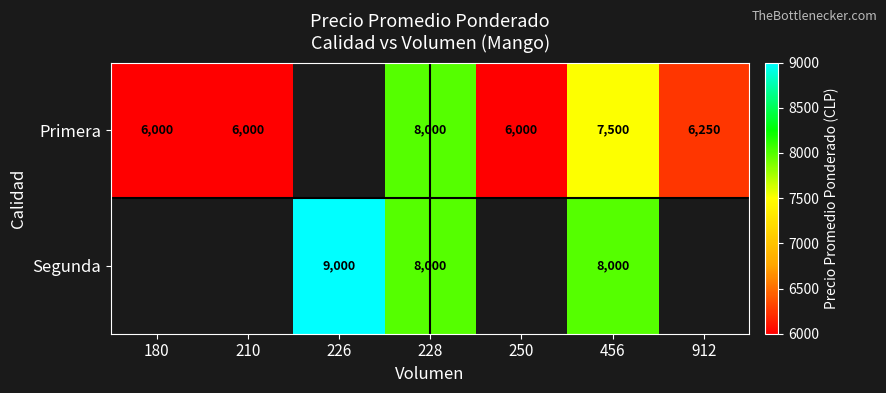

What is the smallest value displayed?

6000.0